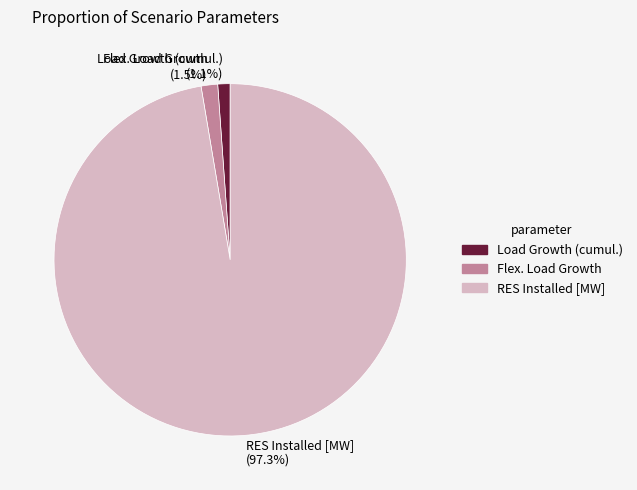

Is there any slice that represents more than half of the pie?

Yes